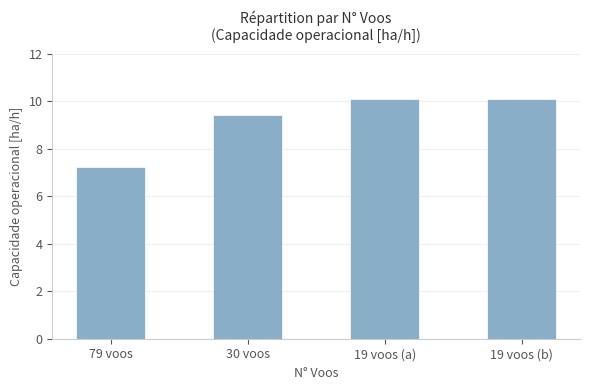

True or false: the data shows 3.2 at 79 voos.

False